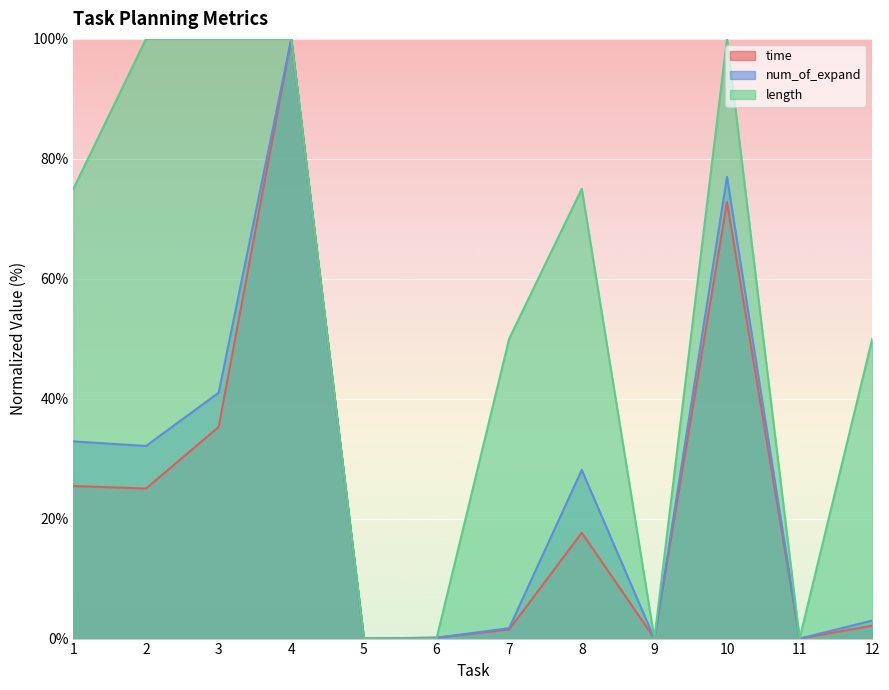

Which series has the largest total across all categories?

length